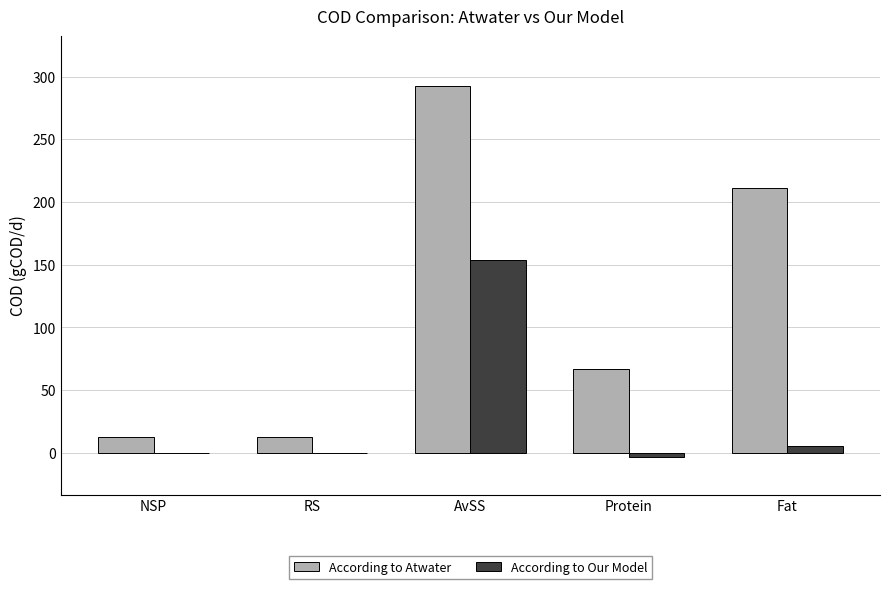

What is the total value across all series at NSP?

12.6